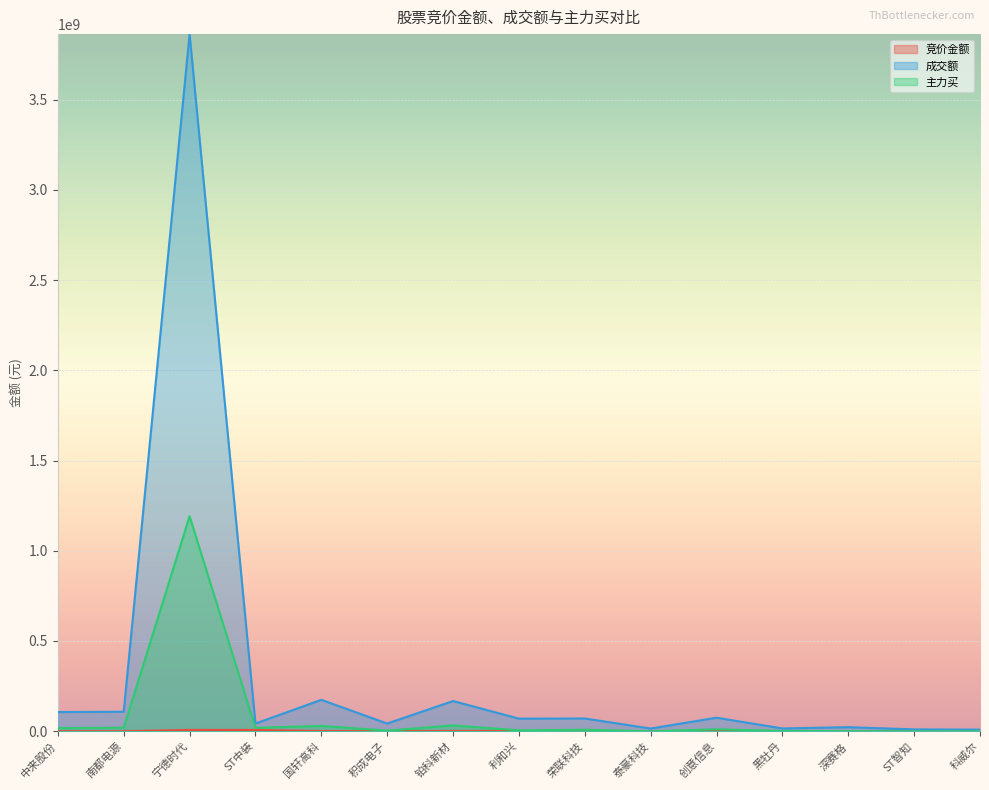

What is the value of the 成交额 point at the 14th from the left?

10107639